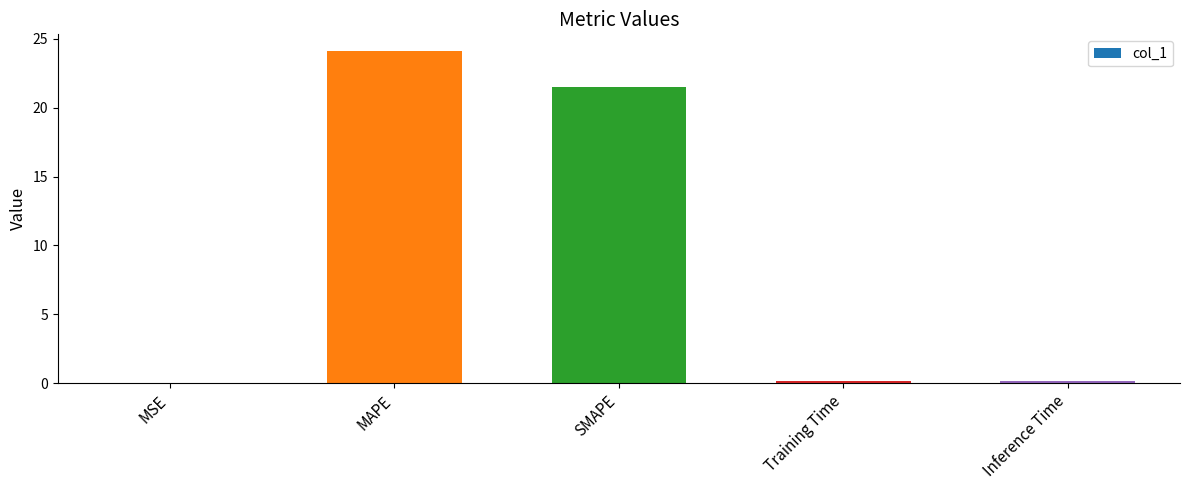

At which category does the chart reach its peak across all series?

MAPE